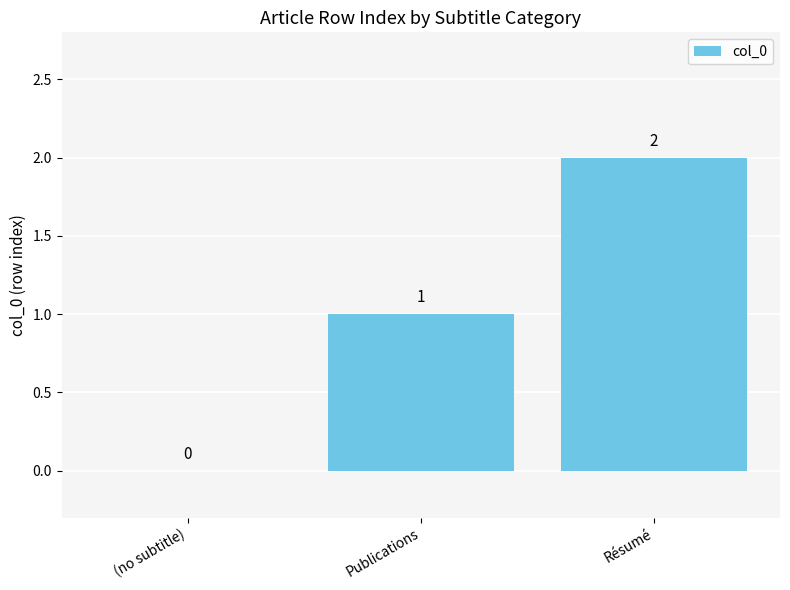

Are the bars horizontal?

No